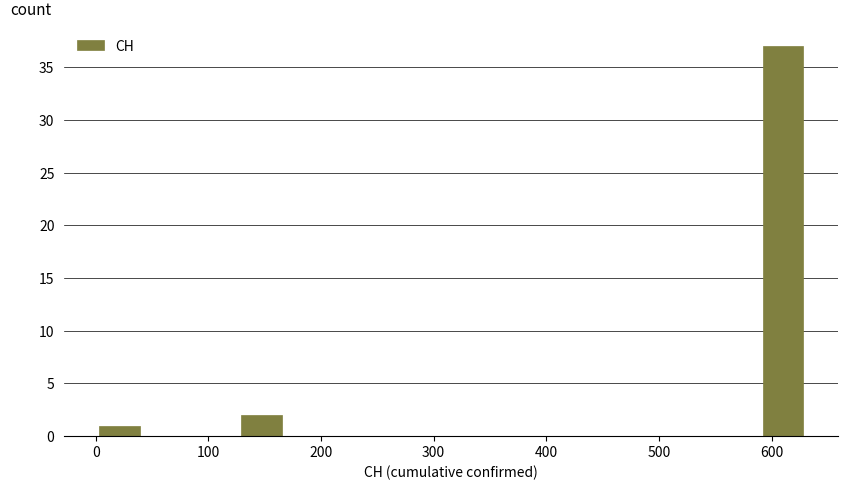

Reading left to right, transcribe this chart: for each bar, give the range it covers on the x-axis and its height. Neither the bar edges nor the heights are printed on the chart, so give them approximately, as read against the axes.

0 to 40: 1
40 to 80: 0
80 to 130: 0
130 to 170: 2
170 to 210: 0
210 to 250: 0
250 to 290: 0
290 to 340: 0
340 to 380: 0
380 to 420: 0
420 to 460: 0
460 to 500: 0
500 to 550: 0
550 to 590: 0
590 to 630: 37